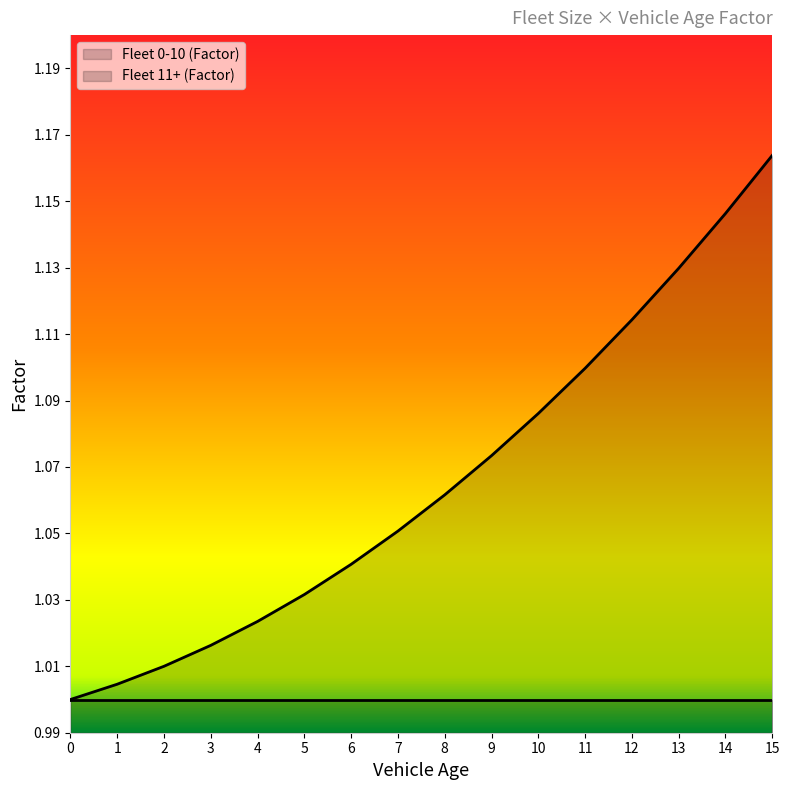

Rank the categories by value from lowest to highest.

0, 1, 2, 3, 4, 5, 6, 7, 8, 9, 10, 11, 12, 13, 14, 15